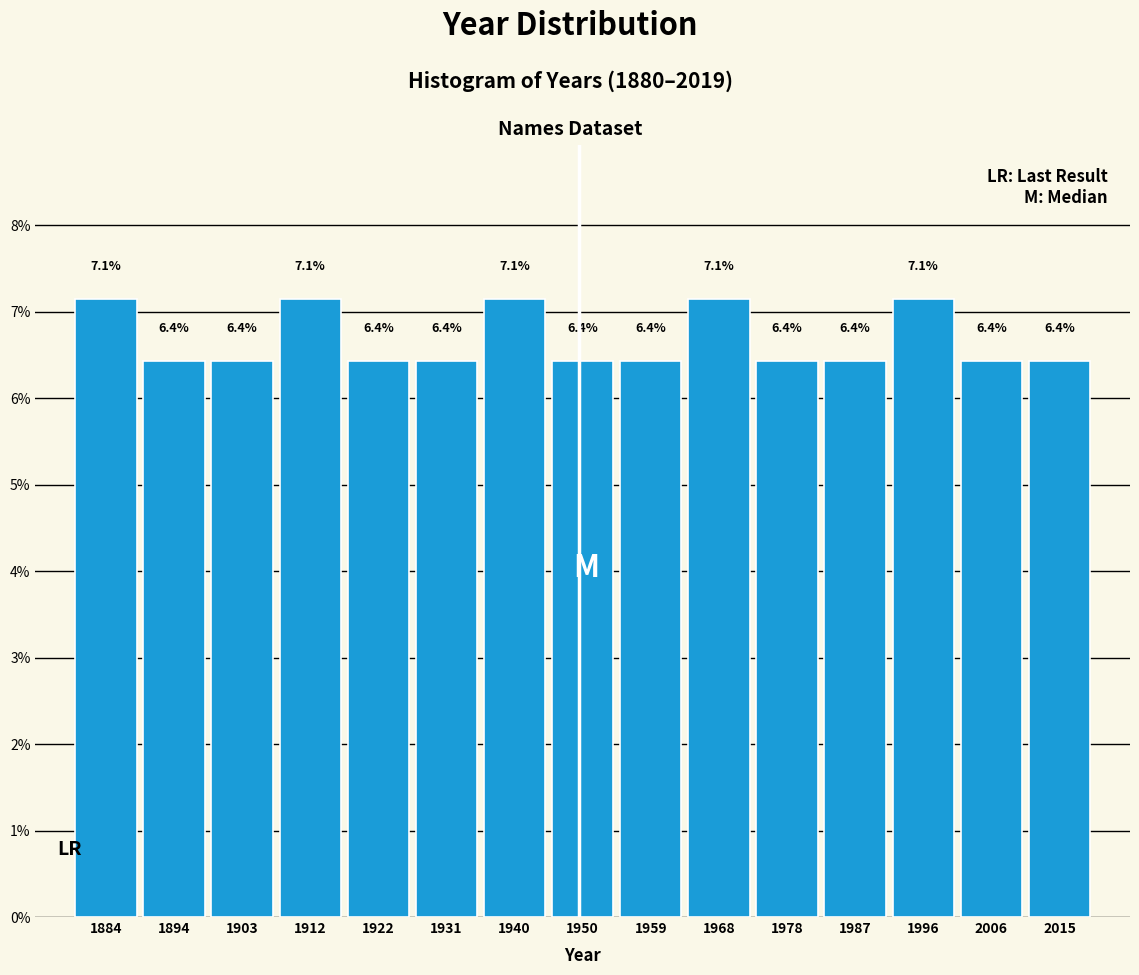

What is the height of the bar covering 1880 to 1889 on the x-axis? The bar edges are not printed on the chart, so give them approximately, as read against the axis.

7.1